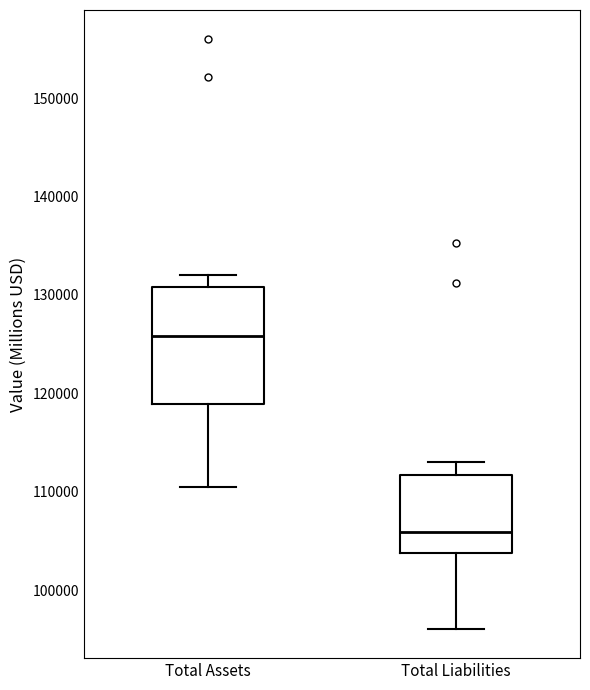

Reading left to right, read every box against the y-axis: the position of its median line, the range the box covers, and the ends of its whiskers. The values are not printed on the chart, so give them approximately, as read against the axis.

Total Assets: median 126000, box 119000 to 131000, whiskers 110000 to 132000
Total Liabilities: median 106000, box 104000 to 112000, whiskers 96000 to 113000